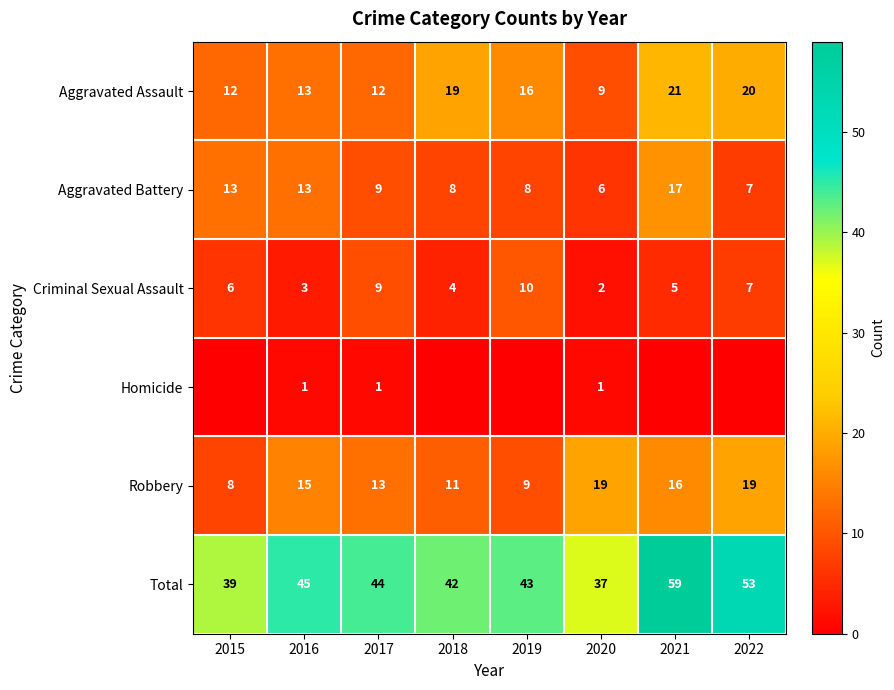

What is the spread (max minus min) of values at 2018?

42